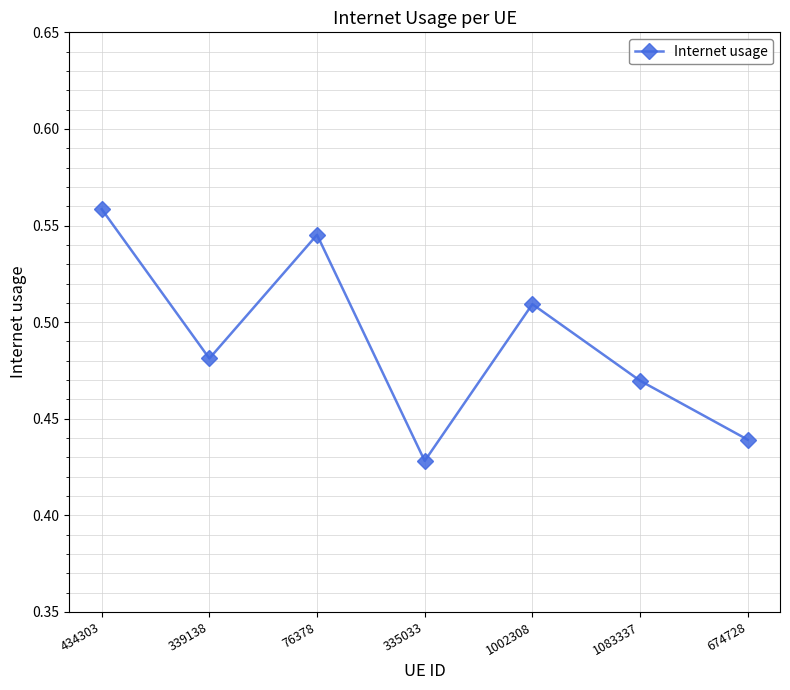

True or false: the data shows 0.7 at 339138.

False